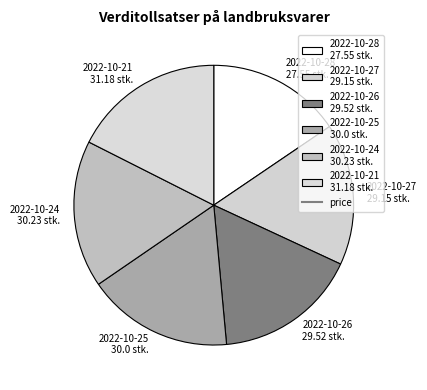

What is the ratio of the value at 2022-10-27 29.15 stk. to the value at 2022-10-24 30.23 stk.?

1.0